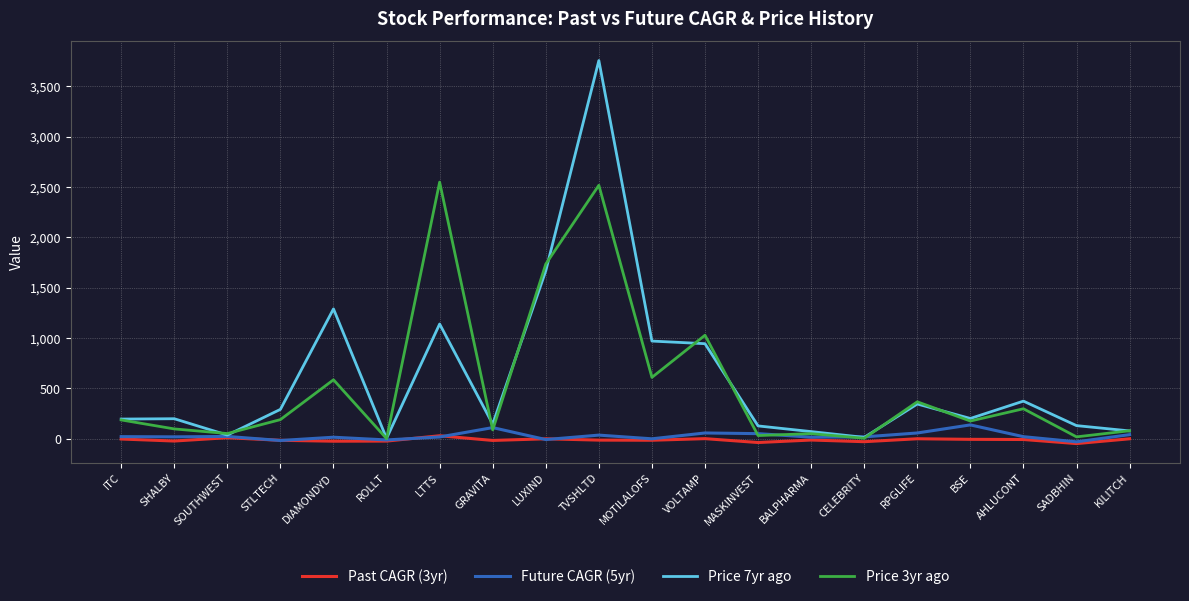

The value of Price 3yr ago at LUXIND is 1735.7. True or false?

True